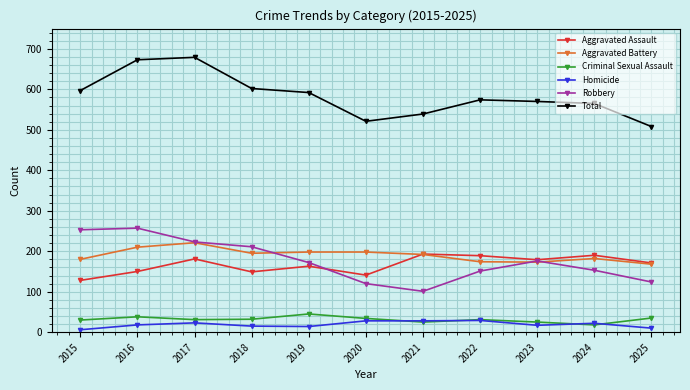

True or false: Aggravated Battery has a value of 168 at 2025.

True